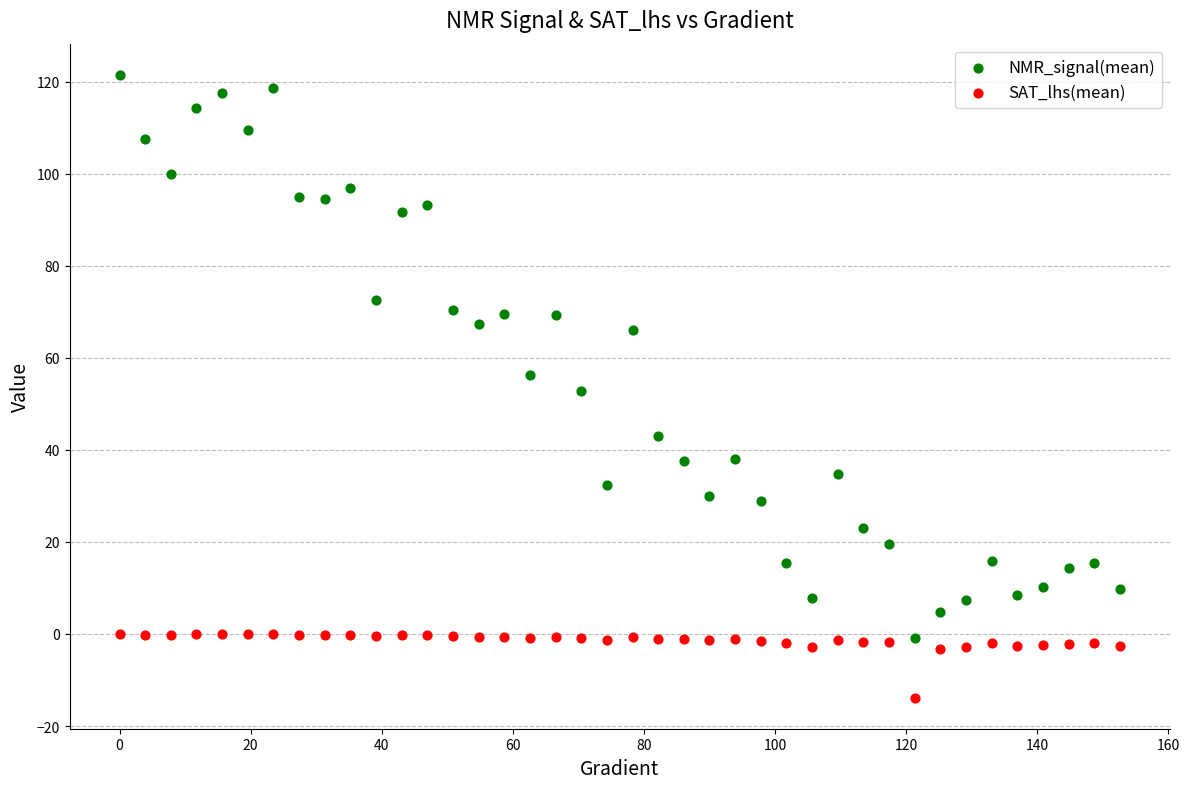

Which series contains the highest Y value?

NMR_signal(mean)